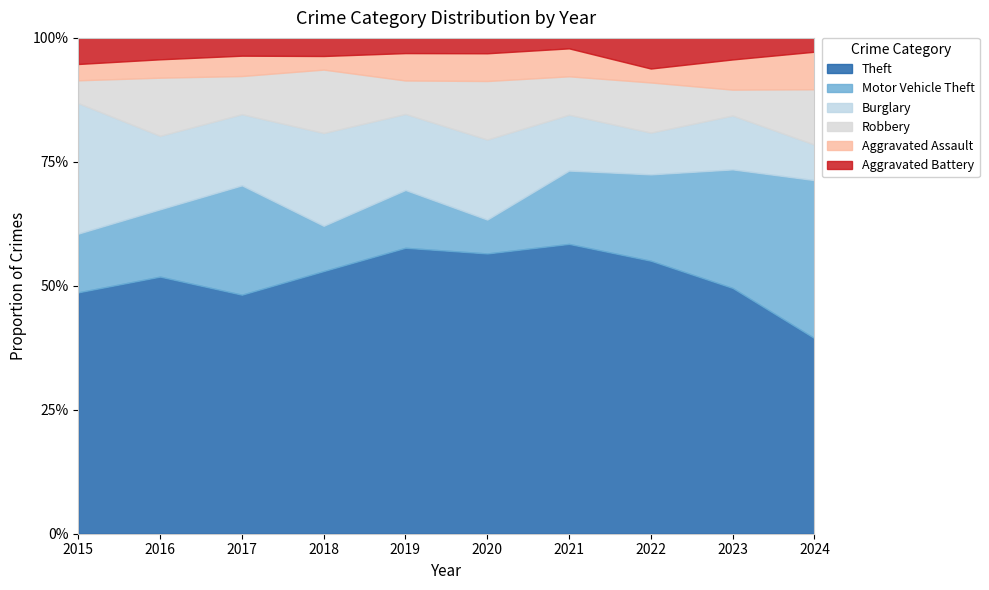

Is it true that Theft equals 39.4 at 2024?

True